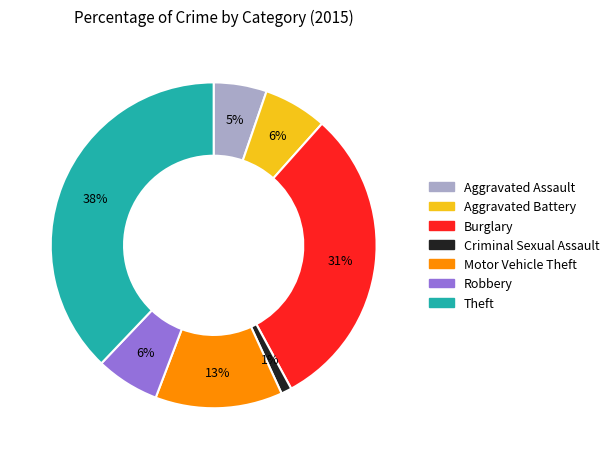

Is it true that Burglary is 31% of the pie?

True